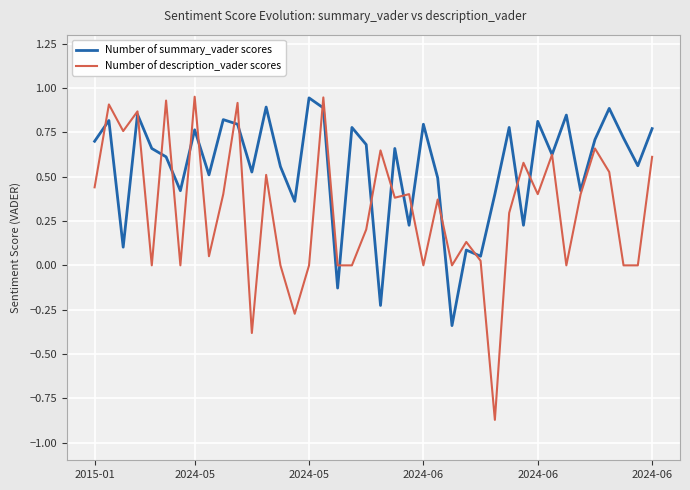

True or false: Number of description_vader scores has more than 0 points higher than both neighbors.

True